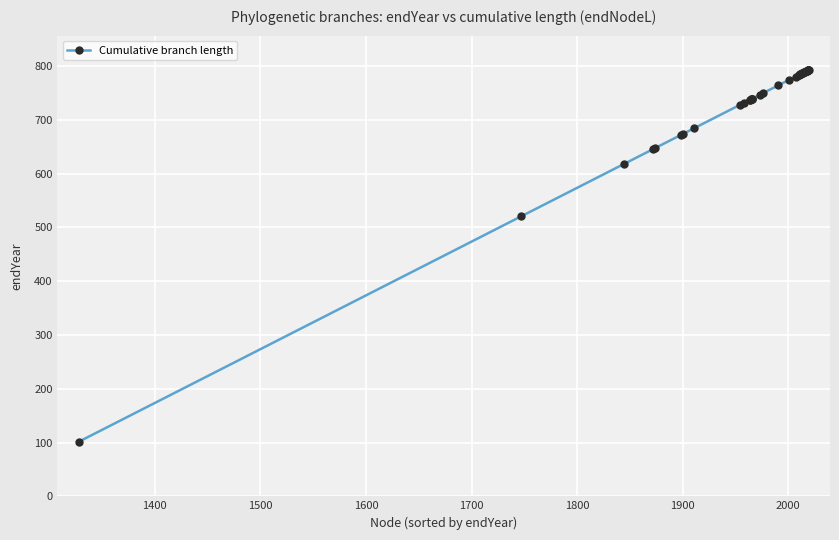

How many values are below 780?

20